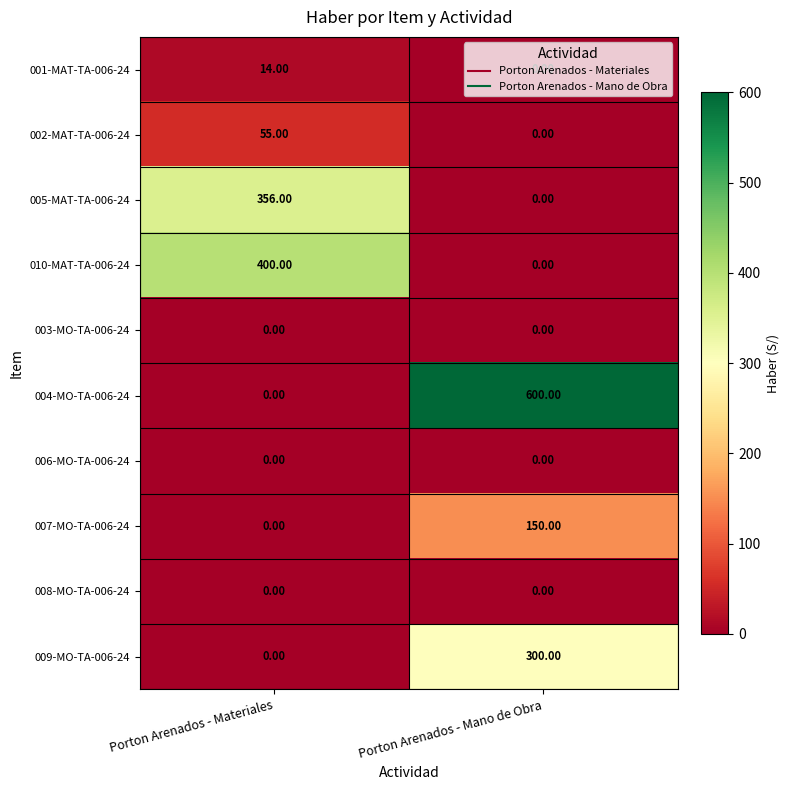

What is the difference between the 007-MO-TA-006-24 values at Porton Arenados - Materiales and Porton Arenados - Mano de Obra?

150